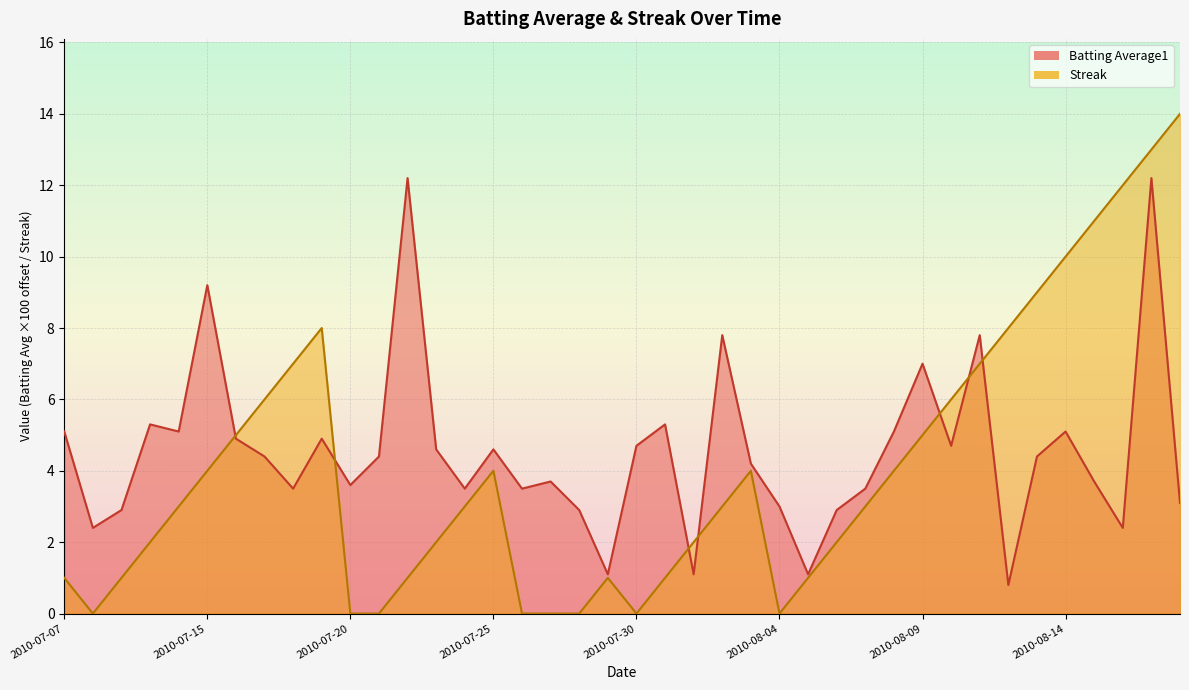

Which series changed the most between 2010-07-23 and 2010-07-29?

Batting Average1